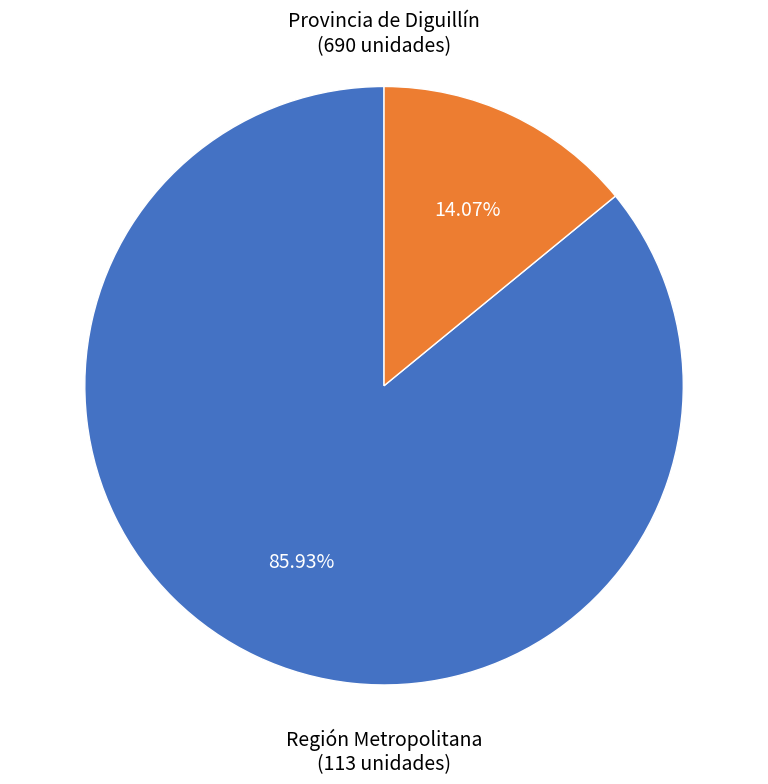

To the nearest percent, what is the average slice percentage?

50%